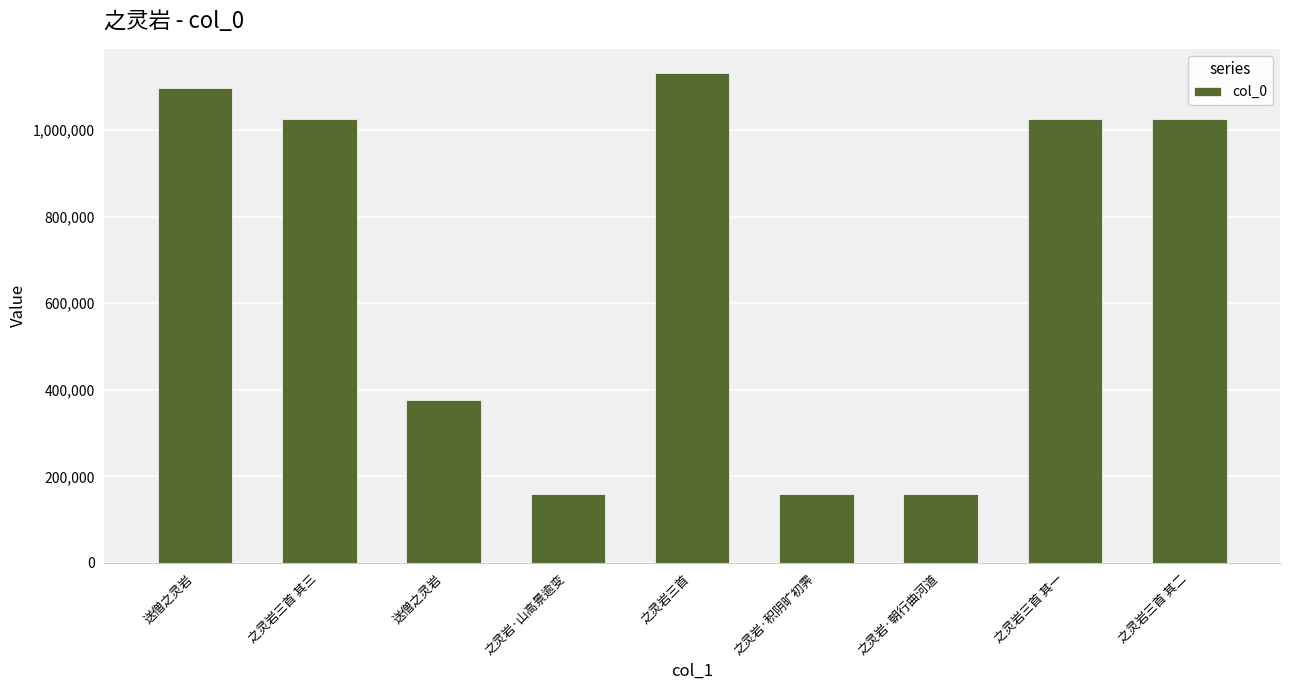

Reading left to right, what are all the values shown in this chart?

1096579	1026582	375801	160088	1131085	160090	160087	1026584	1026583